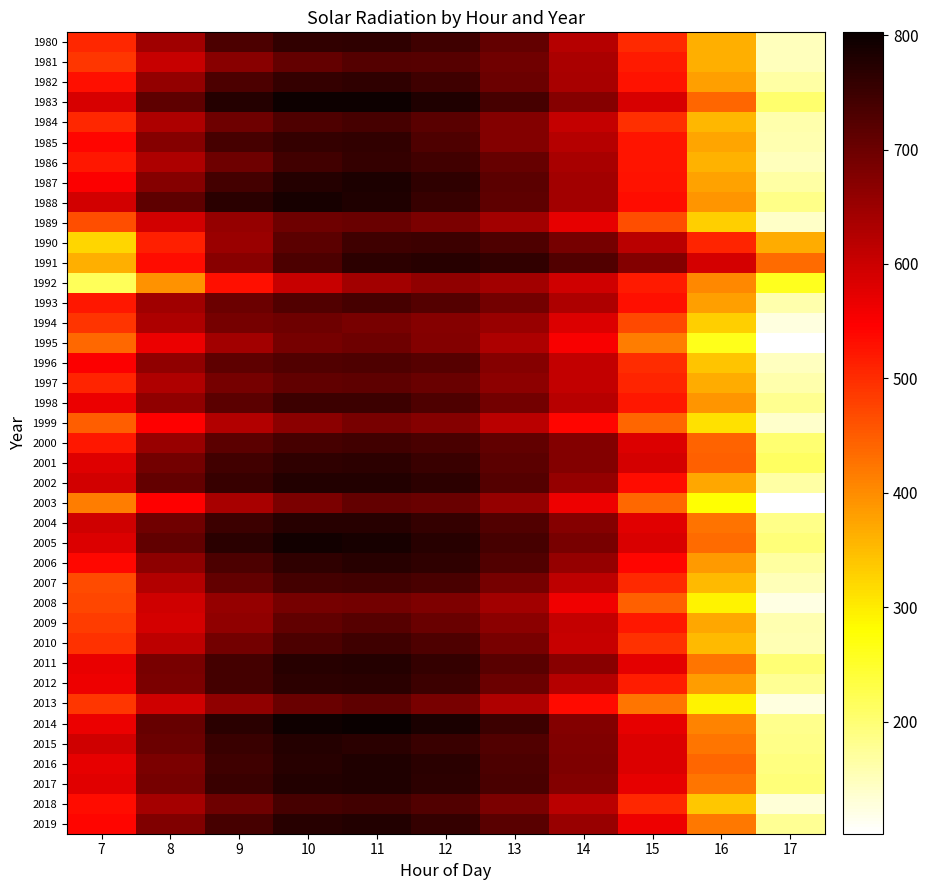

At how many categories does at least one series exceed 677?

7